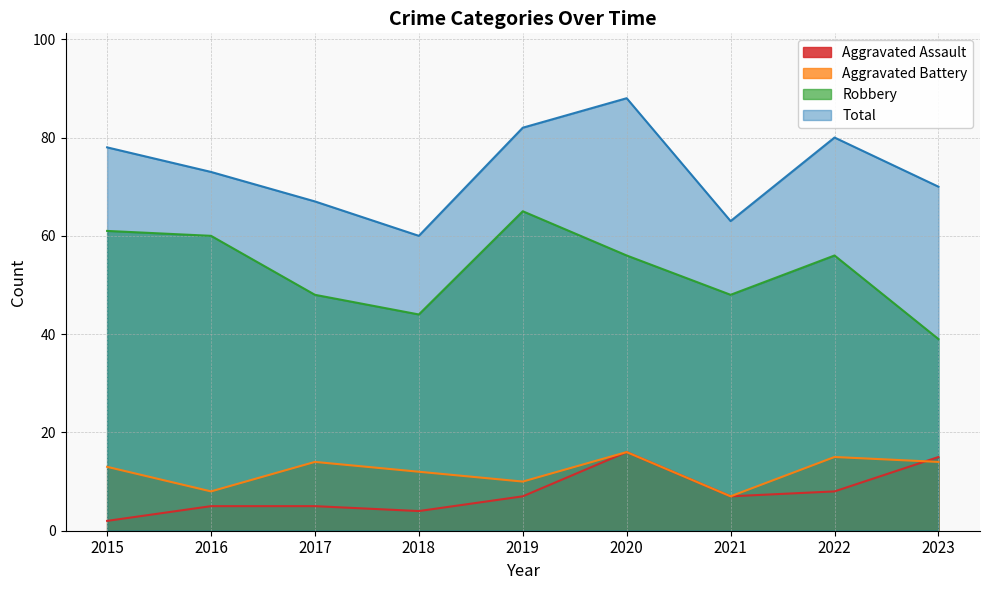

At how many categories does at least one series exceed 8?

9